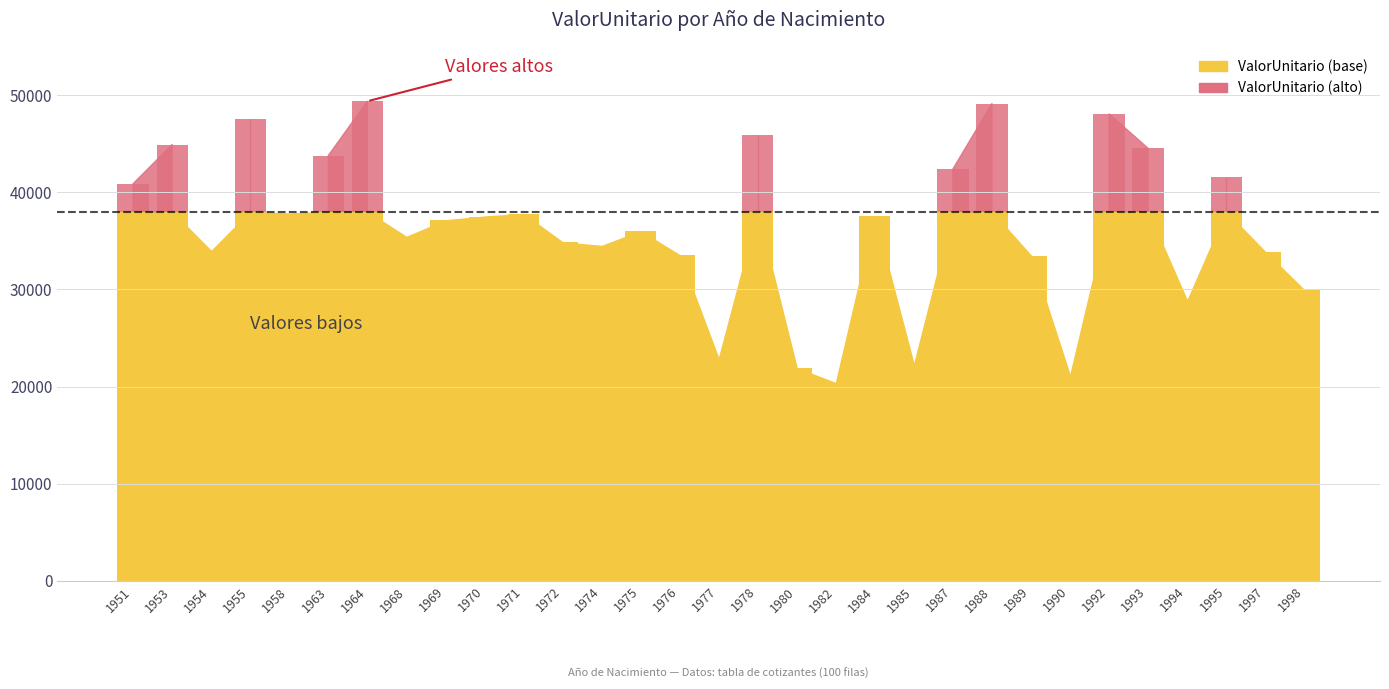

Which category has the highest value across all series?

1964